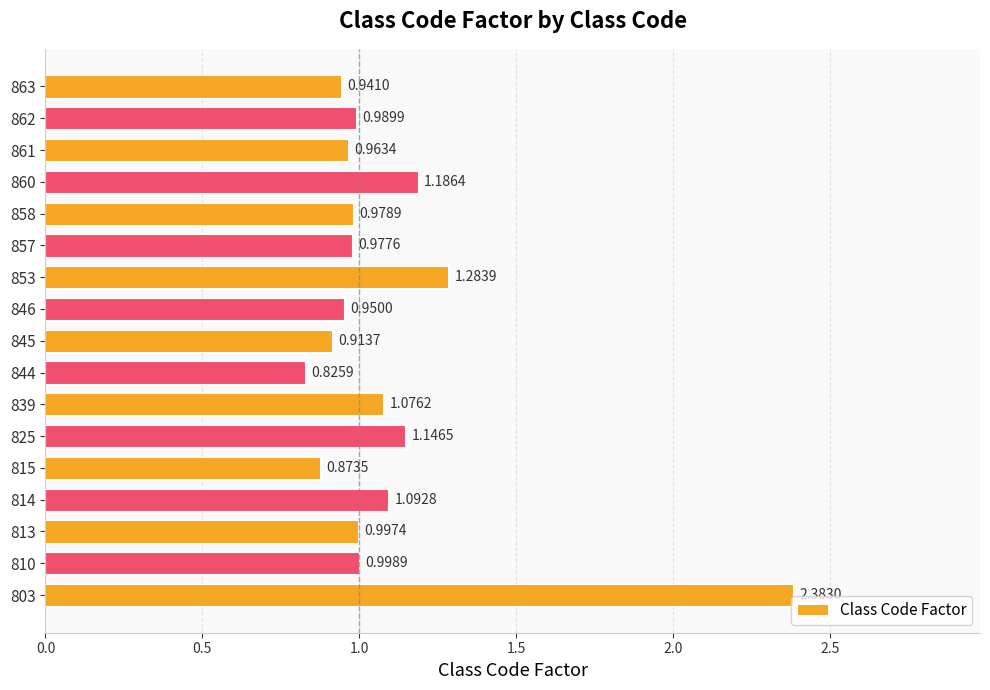

What is the sum of all values?

18.6